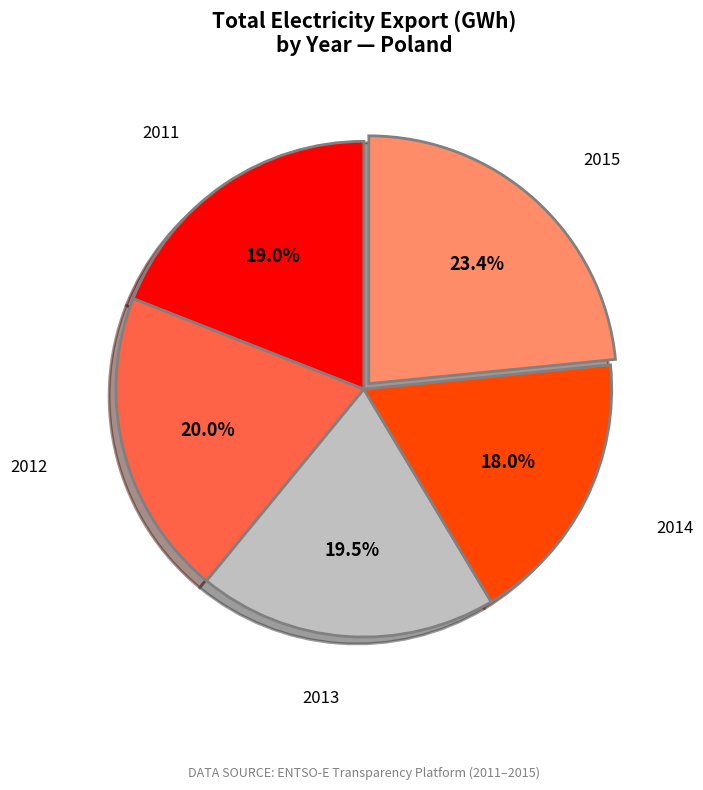

To the nearest percent, what is the difference between the largest and smallest slice percentages?

5%